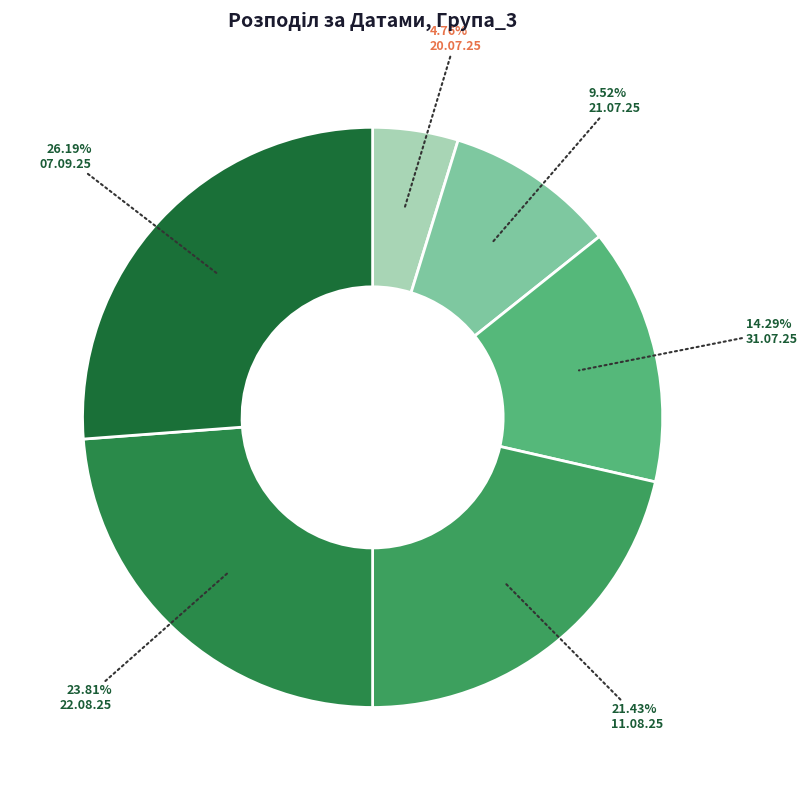

How many slices are in this pie chart?

6